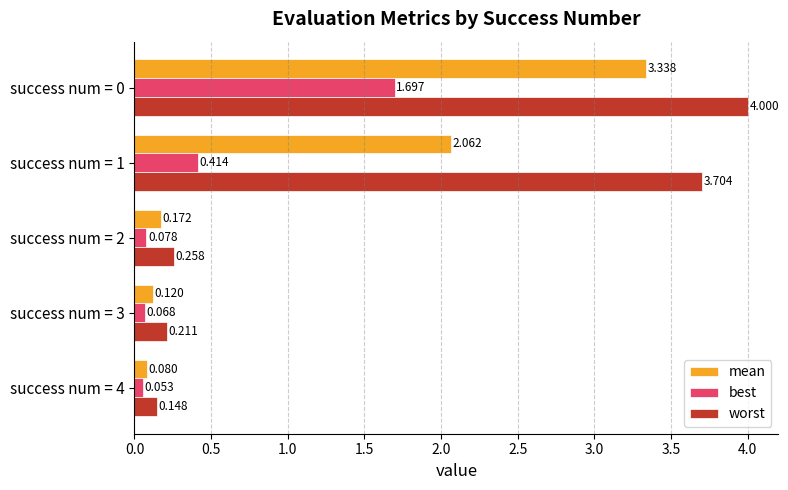

Which series has the largest total across all categories?

worst